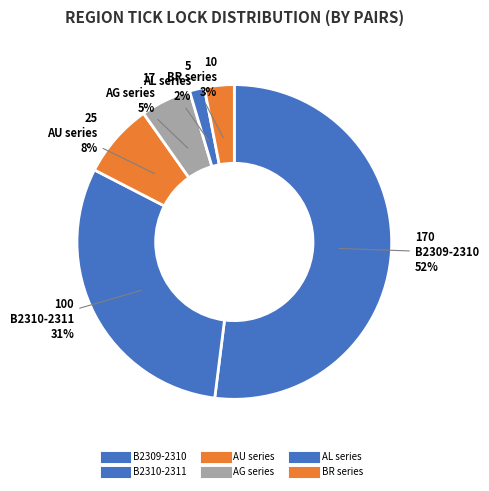

How many segments does this pie chart have?

6